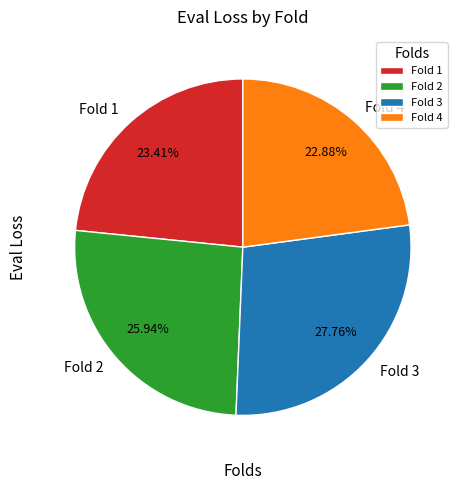

Between Fold 4 and Fold 2, which is larger?

Fold 2